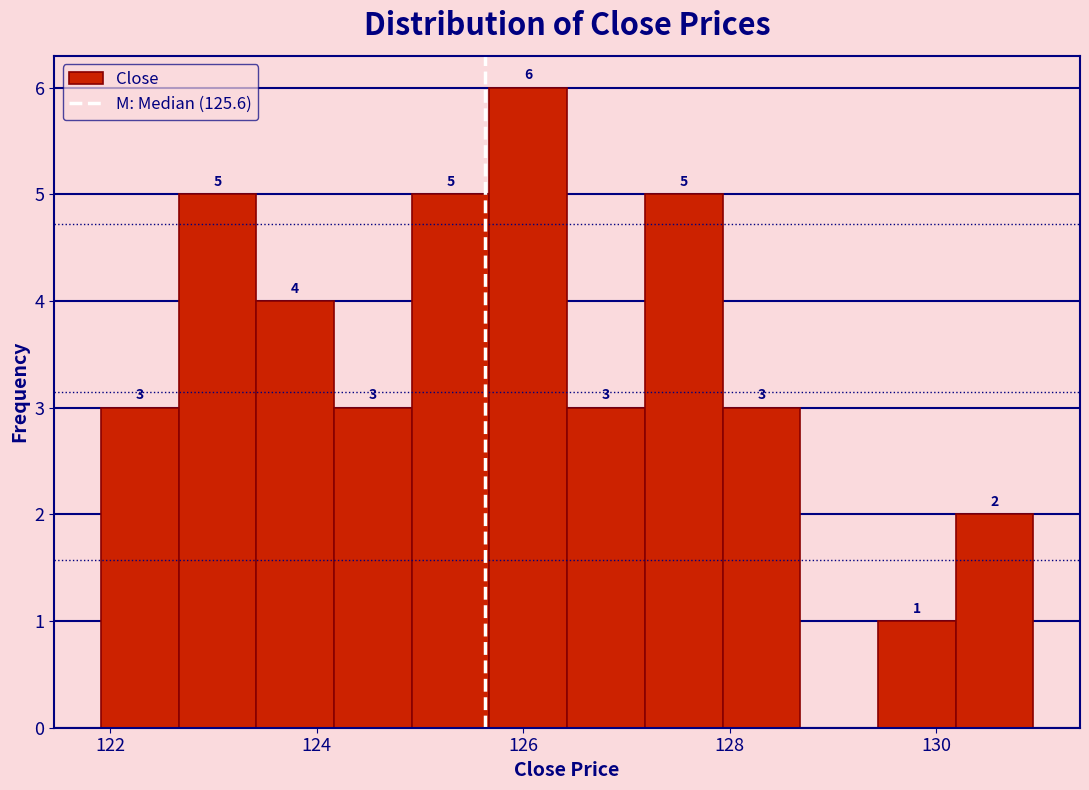

Read against the x-axis, roughly where is the centre of the tallest bar?

126.0